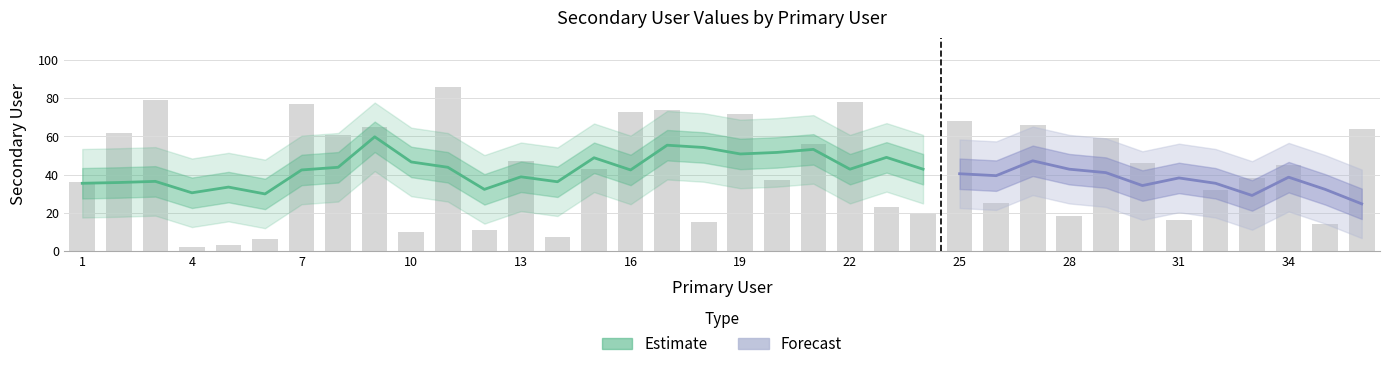

List the labels in order of value, largest first.

11, 3, 22, 7, 17, 16, 19, 25, 27, 9, 36, 2, 8, 29, 21, 13, 30, 34, 15, 33, 20, 1, 32, 26, 23, 24, 28, 31, 18, 35, 12, 10, 14, 6, 5, 4